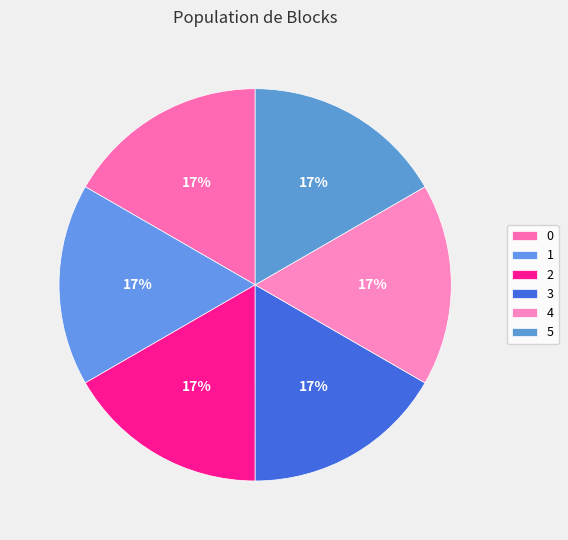

To the nearest percent, what is the average slice percentage?

17%